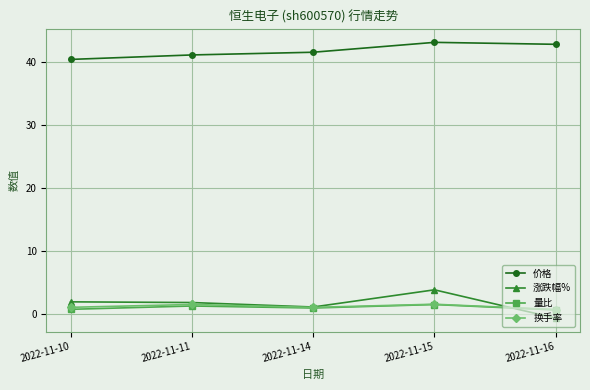

What is the value of the 价格 point at the 5th from the left?

42.8